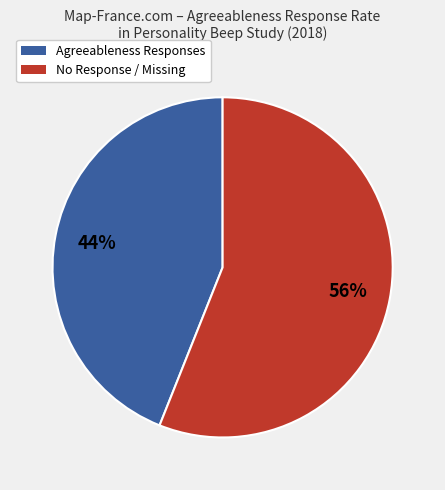

To the nearest percent, what is the difference between the largest and smallest slice percentages?

12%